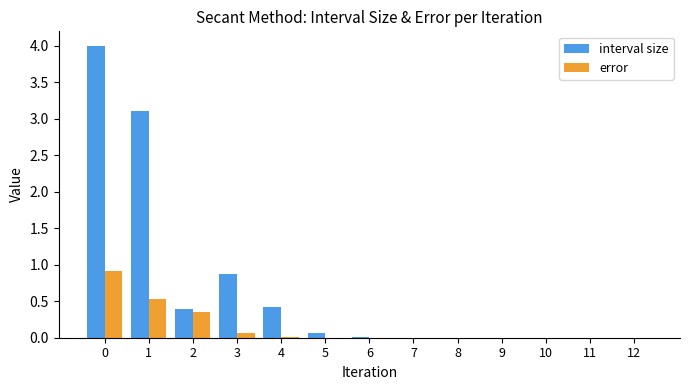

The value of error at 1 is 0.5. True or false?

True